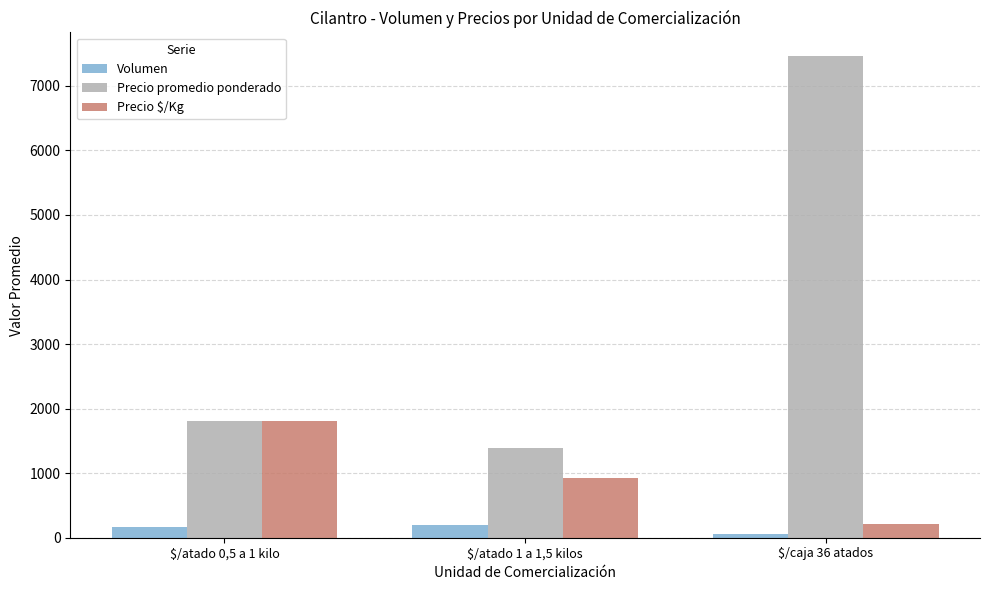

Count the number of data series in this chart.

3